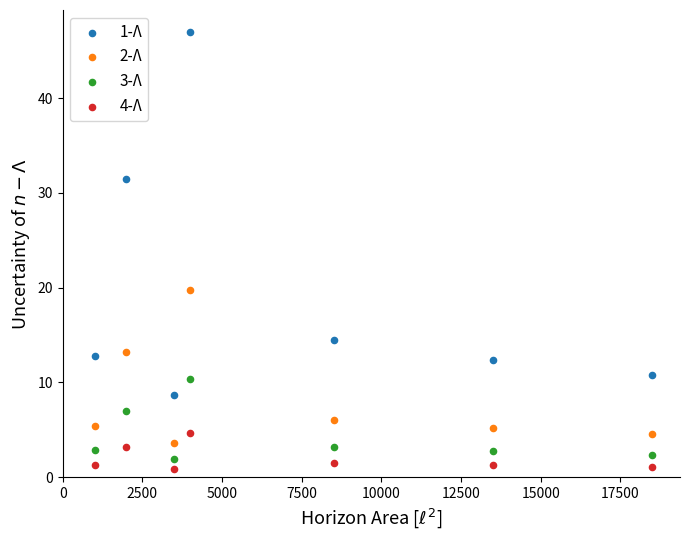

Which series reaches the minimum Y coordinate?

4-Λ